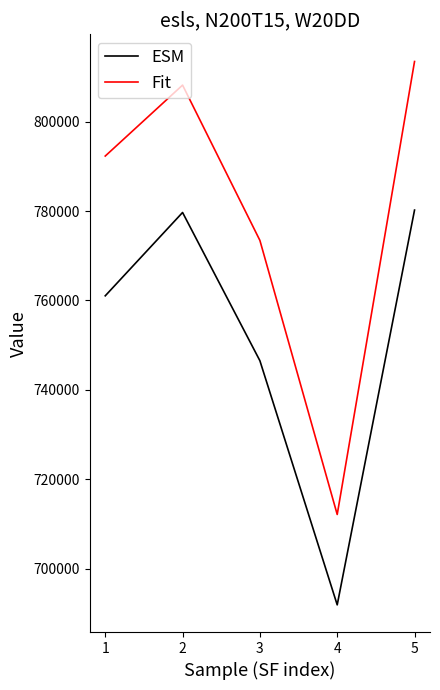

The ESM series shows 486379.7 at 4. True or false?

False